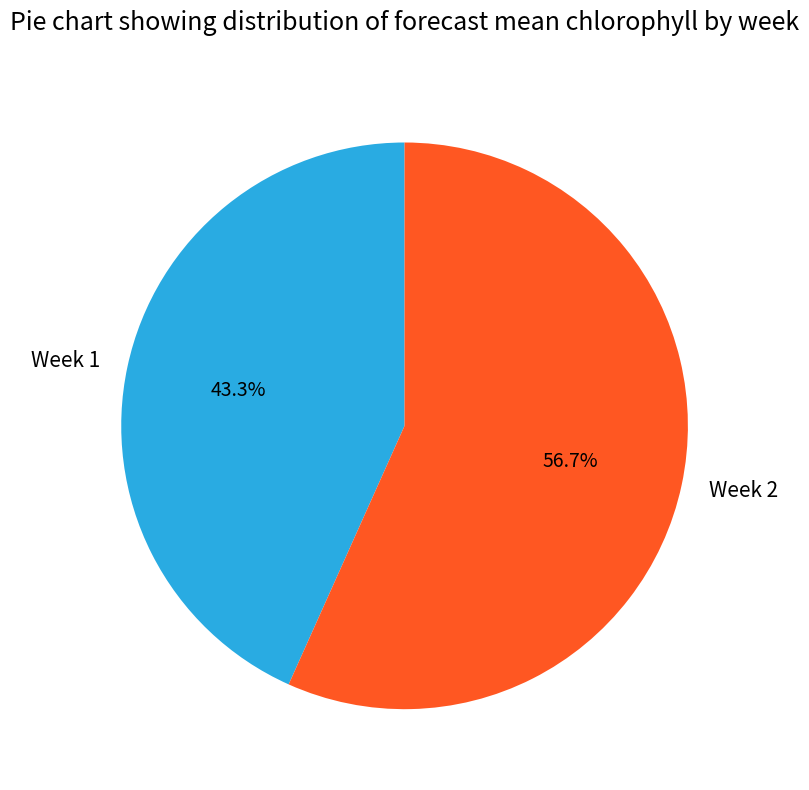

Which has a higher value, Week 2 or Week 1?

Week 2